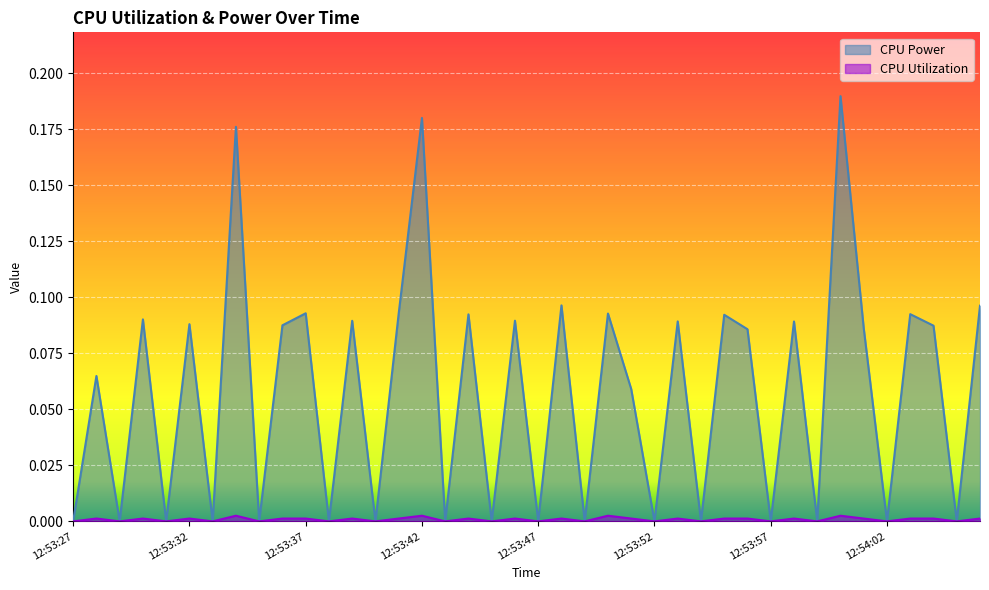

At which category is the sum across all series the highest?

12:54:00